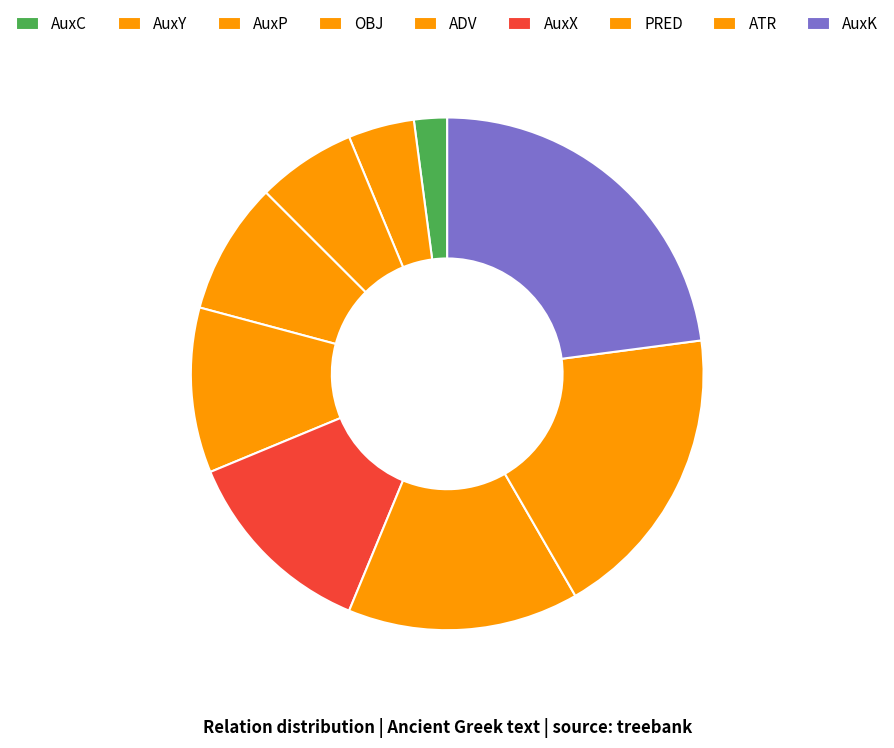

Does OBJ account for over 50% of the chart?

No